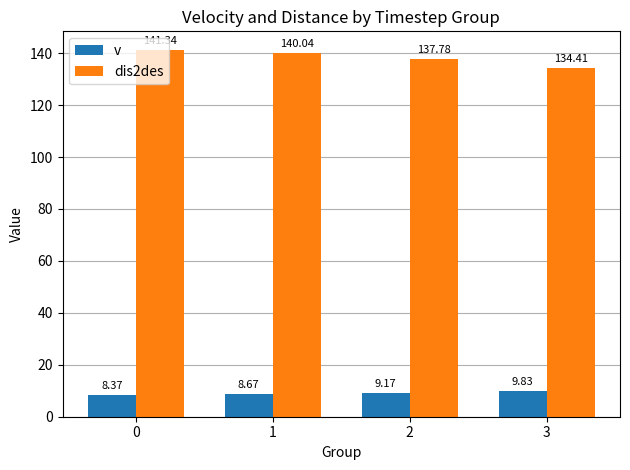

What is the highest value of the v series?

9.8